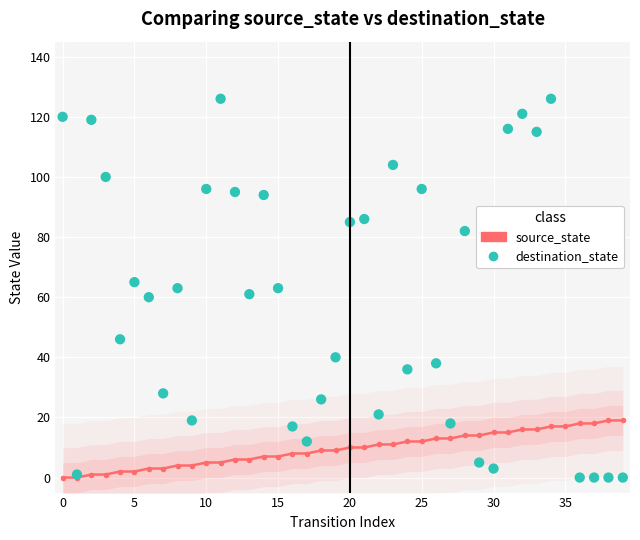

At which category is the sum across all series the highest?

34